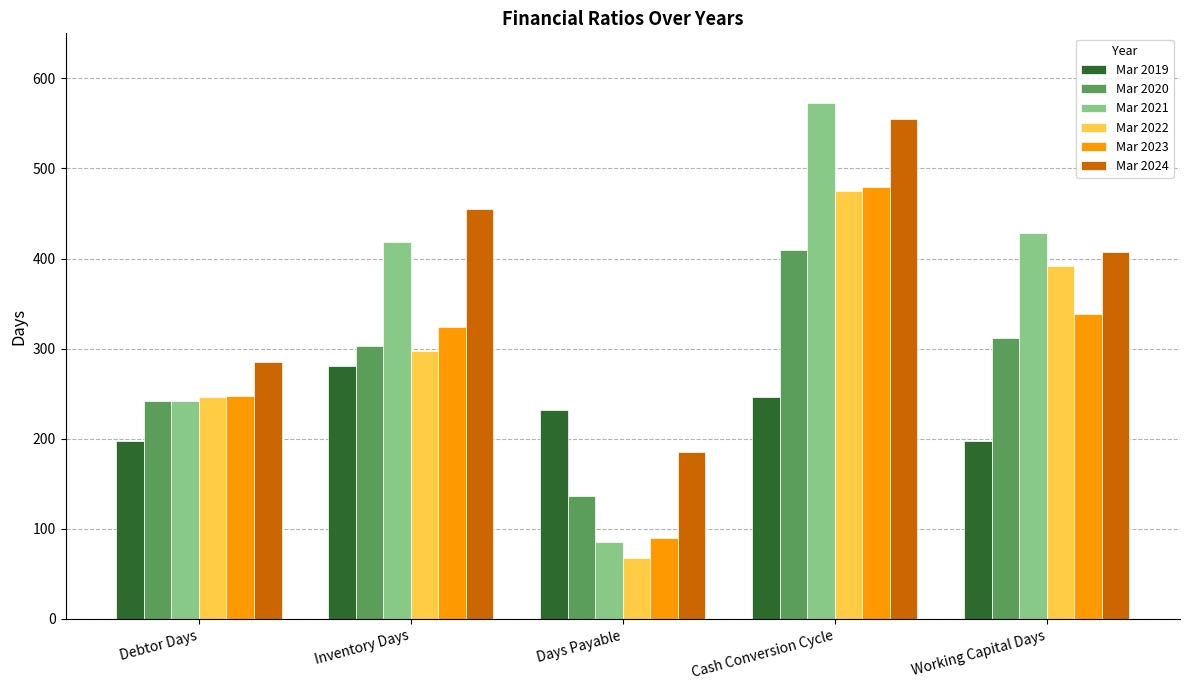

What is the difference between the Mar 2020 values at Days Payable and Cash Conversion Cycle?

274